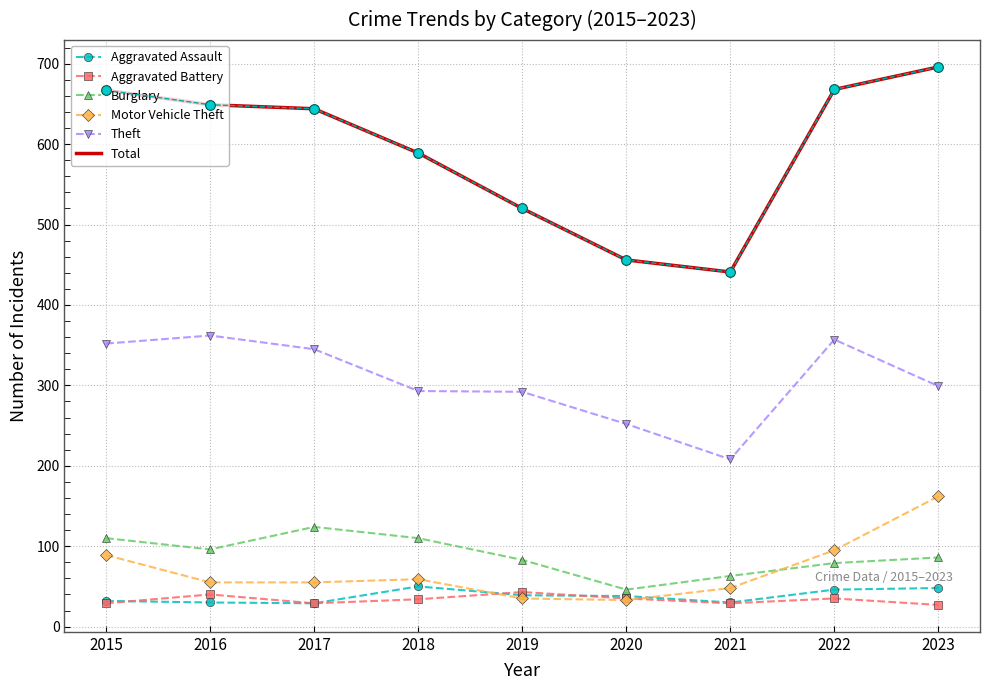

True or false: Burglary and Total intersect in this chart.

False